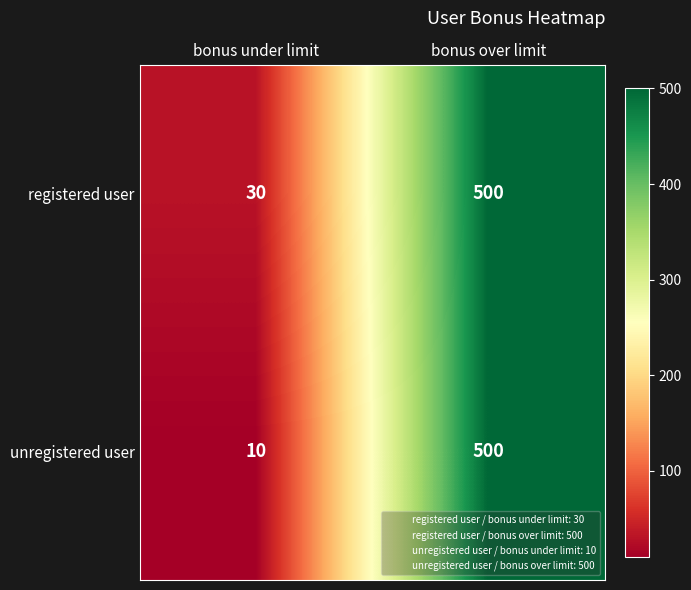

What is the greatest value displayed?

500